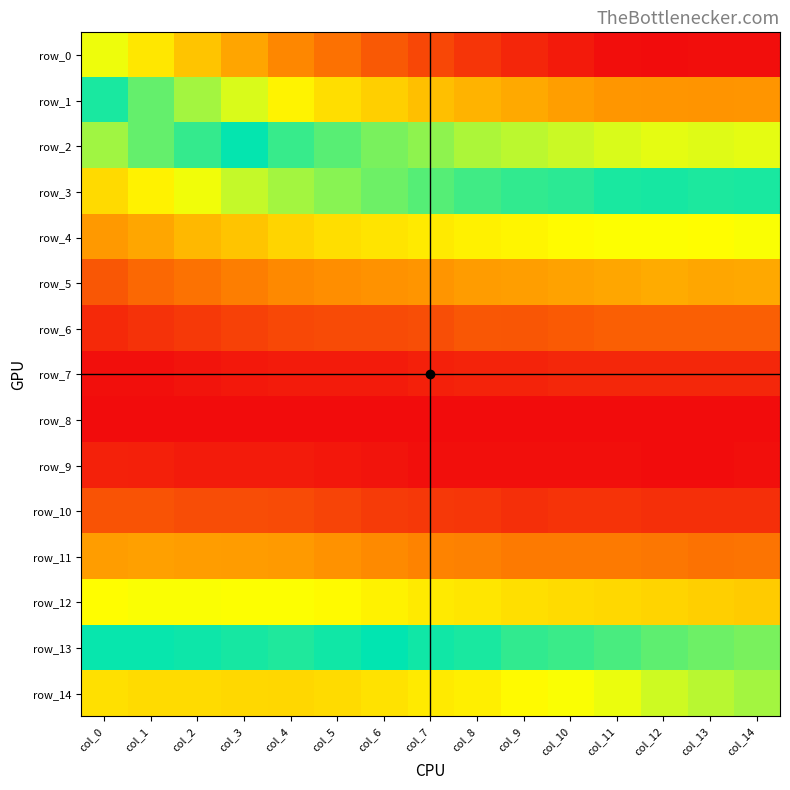

Reading left to right, what are all the values shown in this chart?

row_0: col_0=0.1	col_1=0.1	col_2=0.1	col_3=0.1	col_4=0.1	col_5=0.1	col_6=0.1	col_7=0.1	col_8=0.1	col_9=0.1	col_10=0.1	col_11=0.1	col_12=0.1	col_13=0.1	col_14=0.1
row_1: col_0=0.1	col_1=0.1	col_2=0.1	col_3=0.1	col_4=0.1	col_5=0.1	col_6=0.1	col_7=0.1	col_8=0.1	col_9=0.1	col_10=0.1	col_11=0.1	col_12=0.1	col_13=0.1	col_14=0.1
row_2: col_0=0.0	col_1=0.1	col_2=0.1	col_3=0.1	col_4=0.1	col_5=0.1	col_6=0.1	col_7=0.1	col_8=0.1	col_9=0.1	col_10=0.1	col_11=0.1	col_12=0.1	col_13=0.1	col_14=0.1
row_3: col_0=0.0	col_1=0.0	col_2=0.0	col_3=0.0	col_4=0.0	col_5=0.1	col_6=0.1	col_7=0.1	col_8=0.1	col_9=0.1	col_10=0.1	col_11=0.1	col_12=0.1	col_13=0.1	col_14=0.1
row_4: col_0=0.0	col_1=0.0	col_2=0.0	col_3=0.0	col_4=0.0	col_5=0.0	col_6=0.0	col_7=0.0	col_8=0.0	col_9=0.0	col_10=0.0	col_11=0.0	col_12=0.0	col_13=0.0	col_14=0.0
row_5: col_0=0.0	col_1=0.0	col_2=0.0	col_3=0.0	col_4=0.0	col_5=0.0	col_6=0.0	col_7=0.0	col_8=0.0	col_9=0.0	col_10=0.0	col_11=0.0	col_12=0.0	col_13=0.0	col_14=0.0
row_6: col_0=0.0	col_1=0.0	col_2=0.0	col_3=0.0	col_4=0.0	col_5=0.0	col_6=0.0	col_7=0.0	col_8=0.0	col_9=0.0	col_10=0.0	col_11=0.0	col_12=0.0	col_13=0.0	col_14=0.0
row_7: col_0=0.0	col_1=0.0	col_2=0.0	col_3=0.0	col_4=0.0	col_5=0.0	col_6=0.0	col_7=0.0	col_8=0.0	col_9=0.0	col_10=0.0	col_11=0.0	col_12=0.0	col_13=0.0	col_14=0.0
row_8: col_0=0.0	col_1=0.0	col_2=0.0	col_3=0.0	col_4=0.0	col_5=0.0	col_6=0.0	col_7=0.0	col_8=0.0	col_9=0.0	col_10=0.0	col_11=0.0	col_12=0.0	col_13=0.0	col_14=0.0
row_9: col_0=0.0	col_1=0.0	col_2=0.0	col_3=0.0	col_4=0.0	col_5=0.0	col_6=0.0	col_7=0.0	col_8=0.0	col_9=0.0	col_10=0.0	col_11=0.0	col_12=0.0	col_13=0.0	col_14=0.0
row_10: col_0=0.0	col_1=0.0	col_2=0.0	col_3=0.0	col_4=0.0	col_5=0.0	col_6=0.0	col_7=0.0	col_8=0.0	col_9=0.0	col_10=0.0	col_11=0.0	col_12=0.0	col_13=0.0	col_14=0.0
row_11: col_0=0.0	col_1=0.0	col_2=0.0	col_3=0.0	col_4=0.0	col_5=0.0	col_6=0.0	col_7=0.0	col_8=0.0	col_9=0.0	col_10=0.0	col_11=0.0	col_12=0.0	col_13=0.0	col_14=0.0
row_12: col_0=0.0	col_1=0.0	col_2=0.0	col_3=0.0	col_4=0.0	col_5=0.0	col_6=0.0	col_7=0.0	col_8=0.0	col_9=0.0	col_10=0.0	col_11=0.0	col_12=0.0	col_13=0.0	col_14=0.0
row_13: col_0=0.1	col_1=0.1	col_2=0.1	col_3=0.1	col_4=0.1	col_5=0.1	col_6=0.1	col_7=0.1	col_8=0.1	col_9=0.1	col_10=0.1	col_11=0.1	col_12=0.1	col_13=0.1	col_14=0.1
row_14: col_0=0.1	col_1=0.1	col_2=0.1	col_3=0.1	col_4=0.1	col_5=0.1	col_6=0.1	col_7=0.1	col_8=0.1	col_9=0.1	col_10=0.1	col_11=0.1	col_12=0.1	col_13=0.1	col_14=0.1